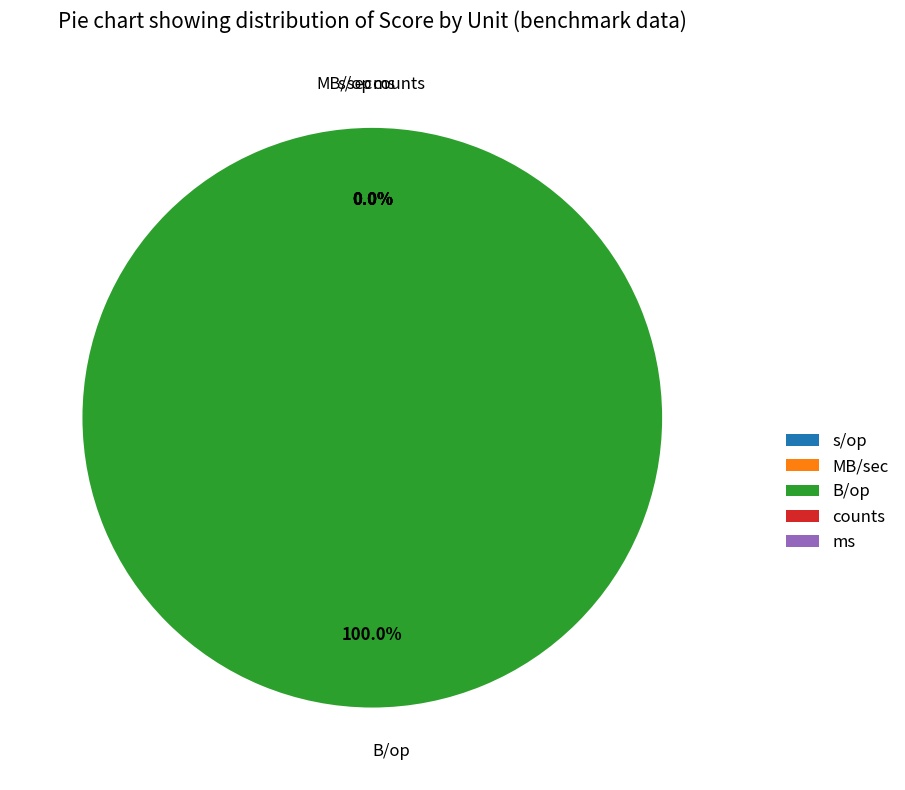

Count the number of slices in the pie.

5